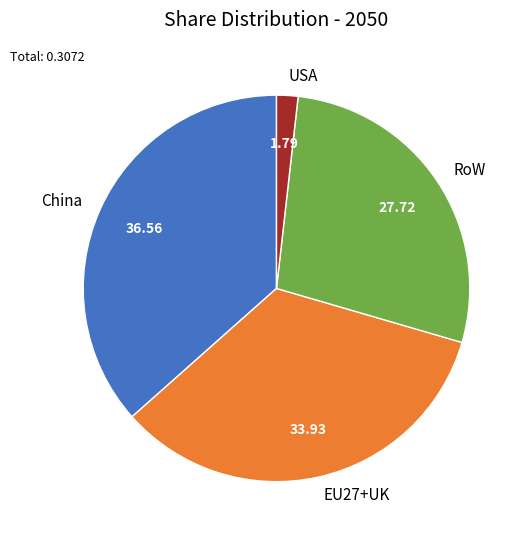

Does USA account for over 50% of the chart?

No